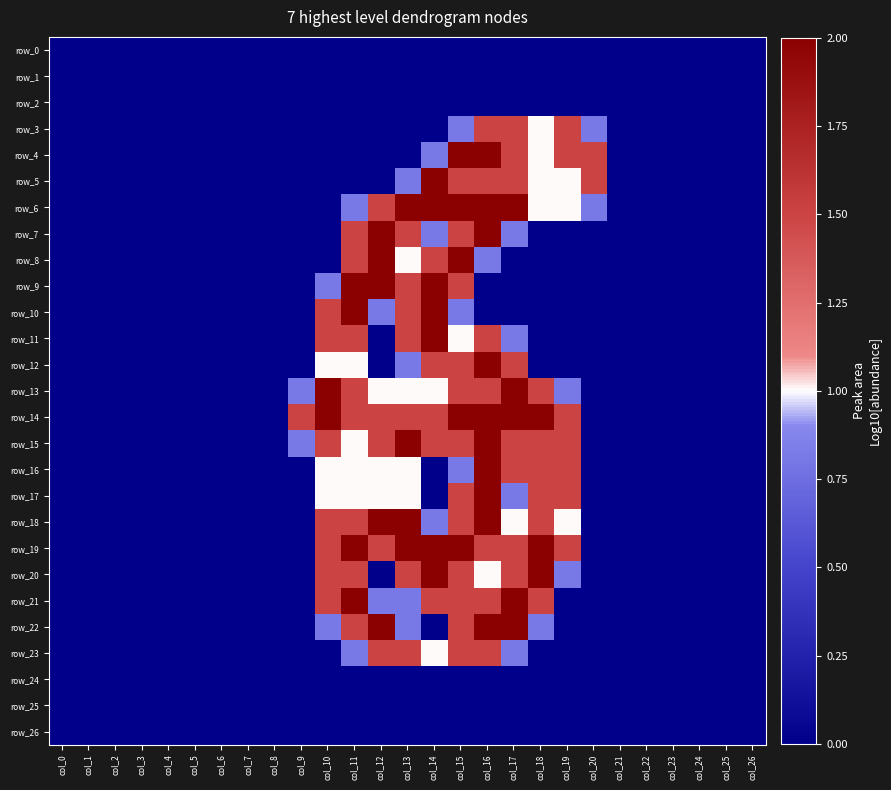

Which category has the highest value in the row_14 series?

col_10